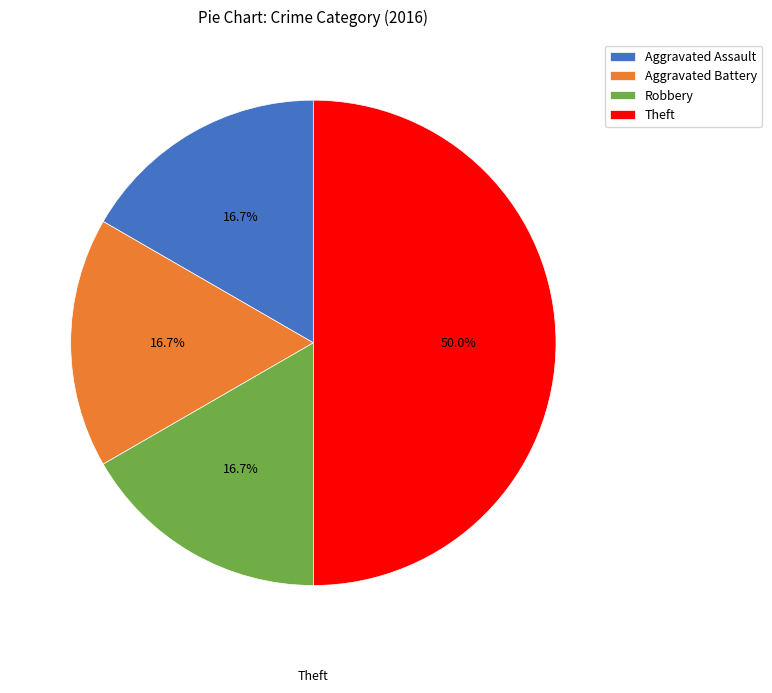

Is Aggravated Battery the majority of the pie?

No